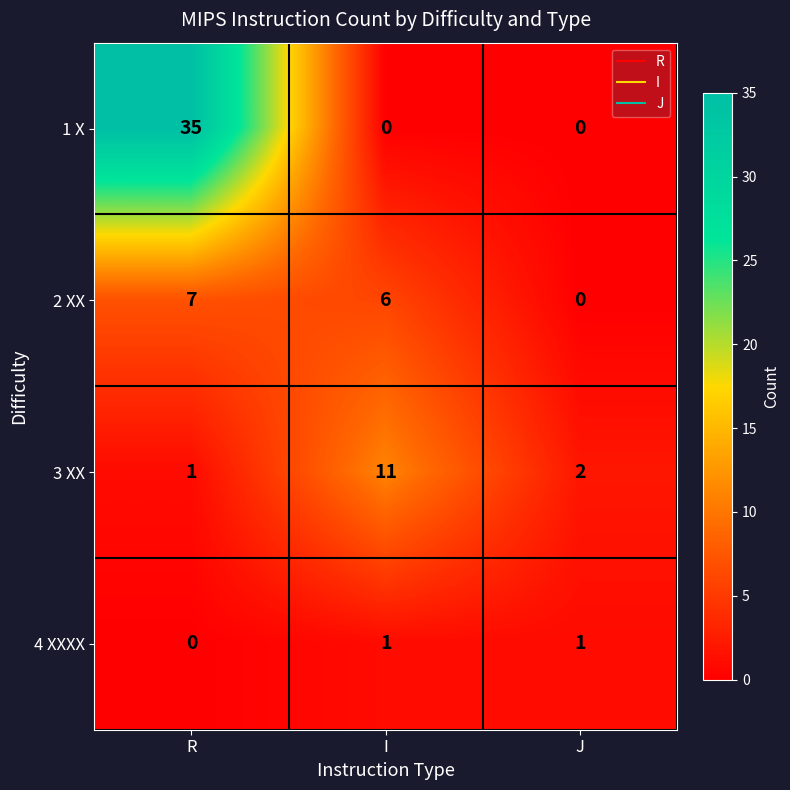

What is the sum of the 1 X values at R and I?

35